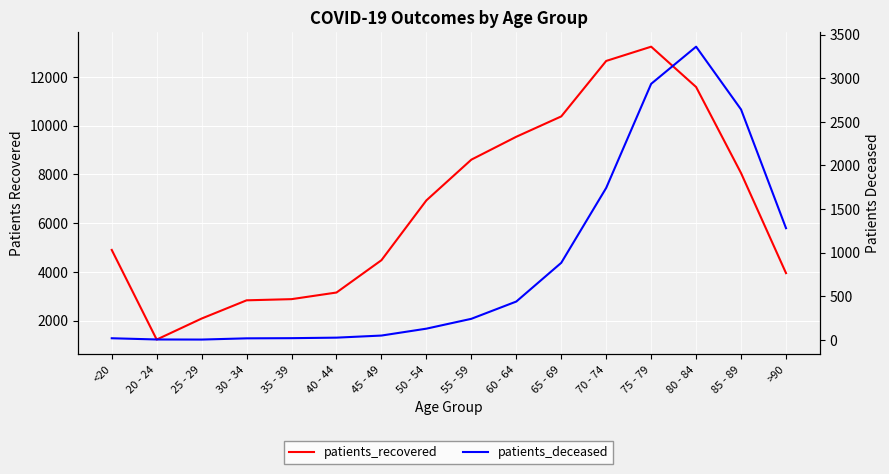

The patients_recovered series shows 2083 at 25 - 29. True or false?

True